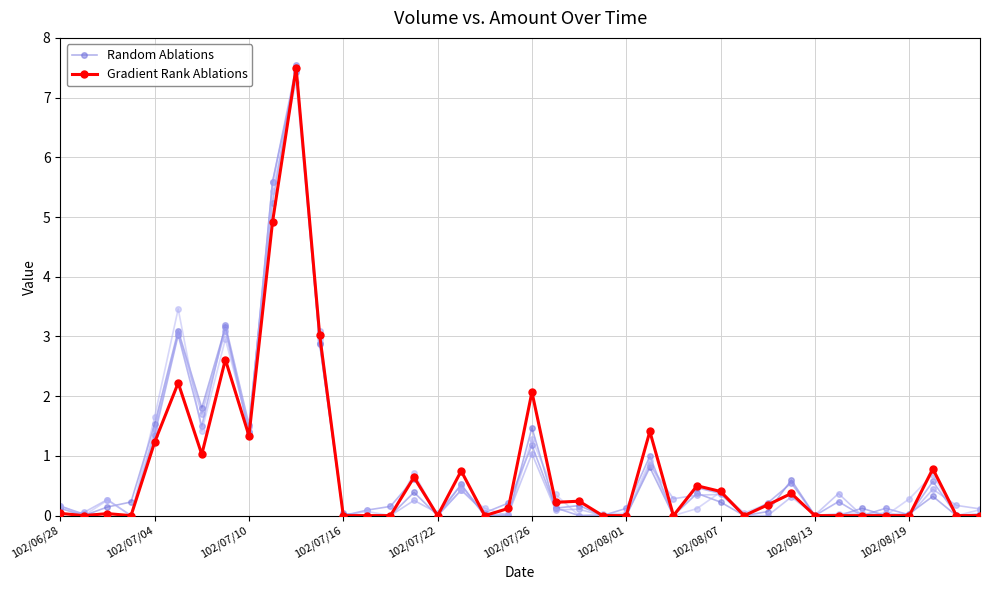

How many interior local peaks does the Gradient Rank Ablations series have?

12